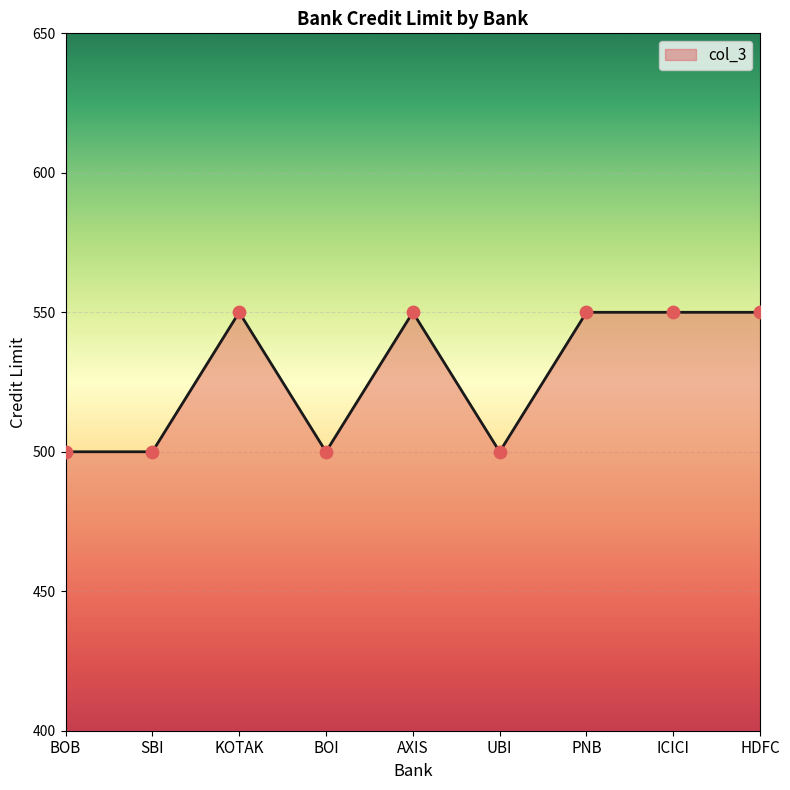

What is the change in value from BOI to ICICI?

+50